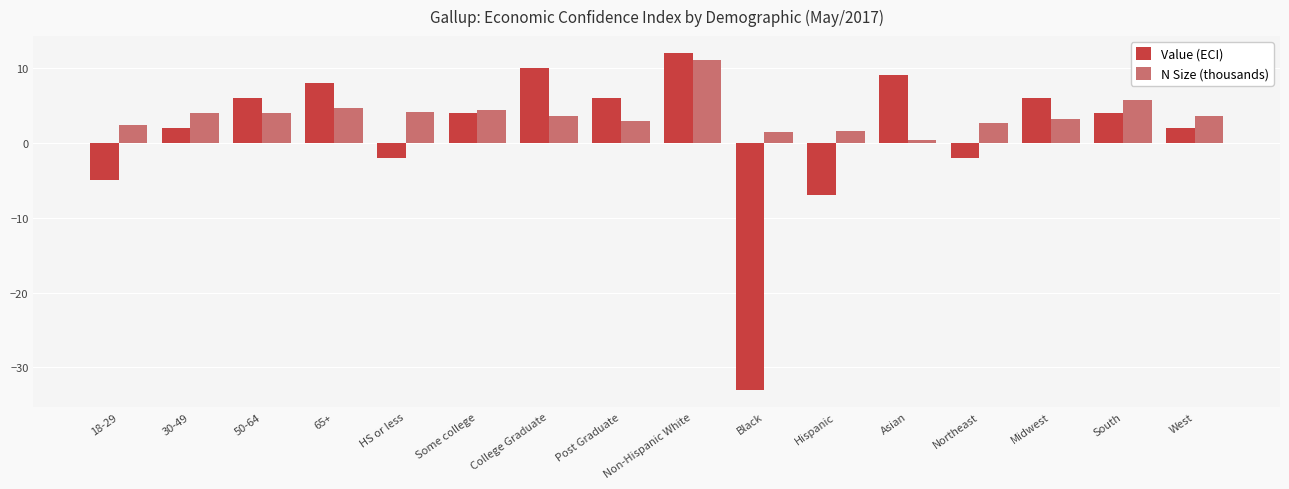

What is the value of the Value (ECI) bar at the 15th from the left?

4.0